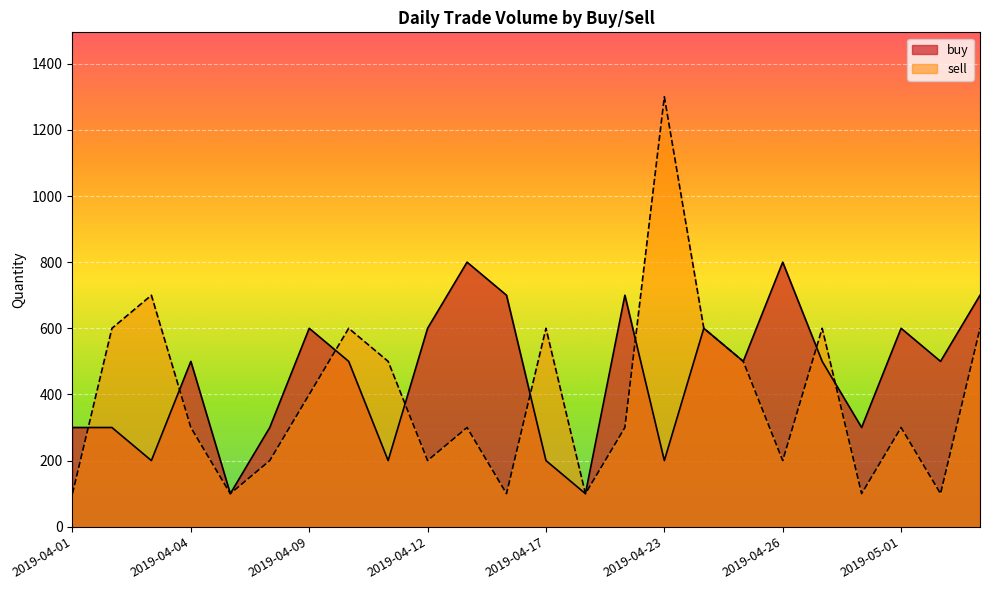

What is the greatest value displayed?

1300